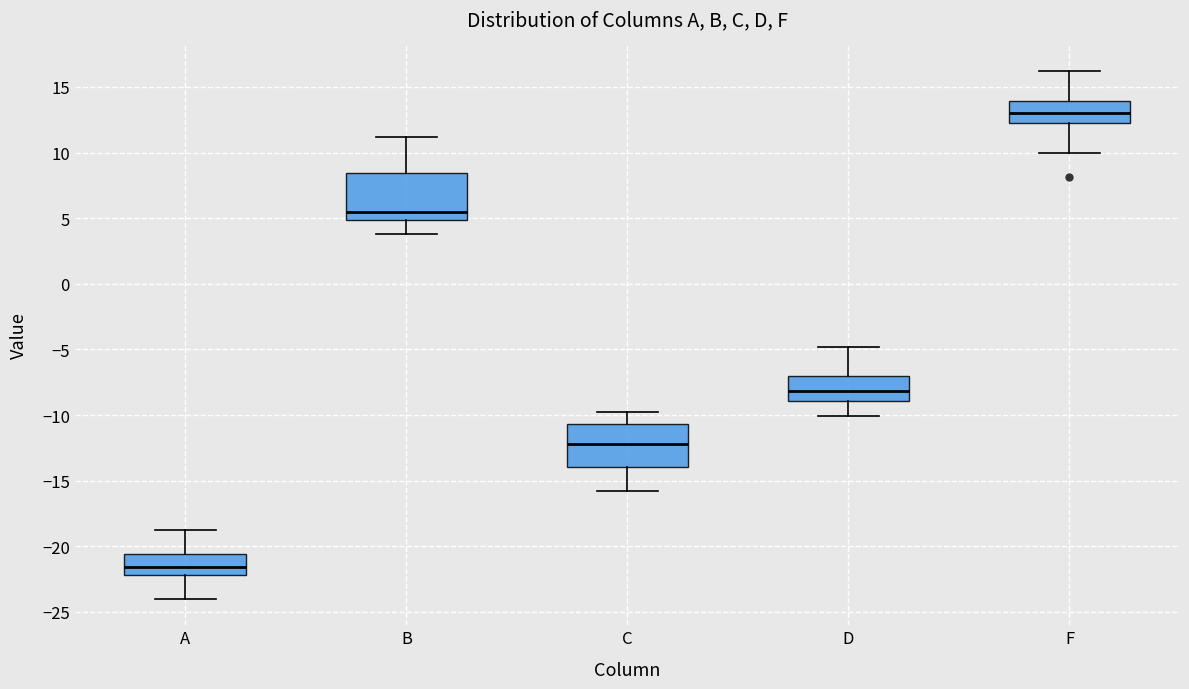

Which box has the highest median line?

F